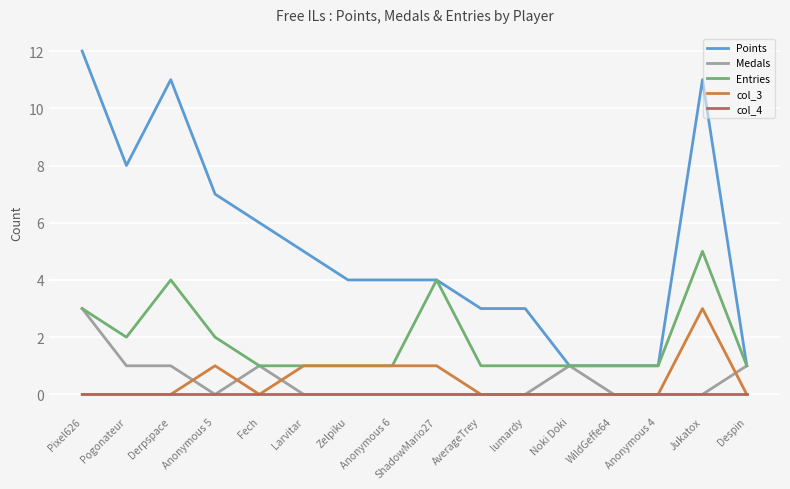

Is the value of Entries at Noki Doki greater than the value of col_4 at Jukatox?

Yes